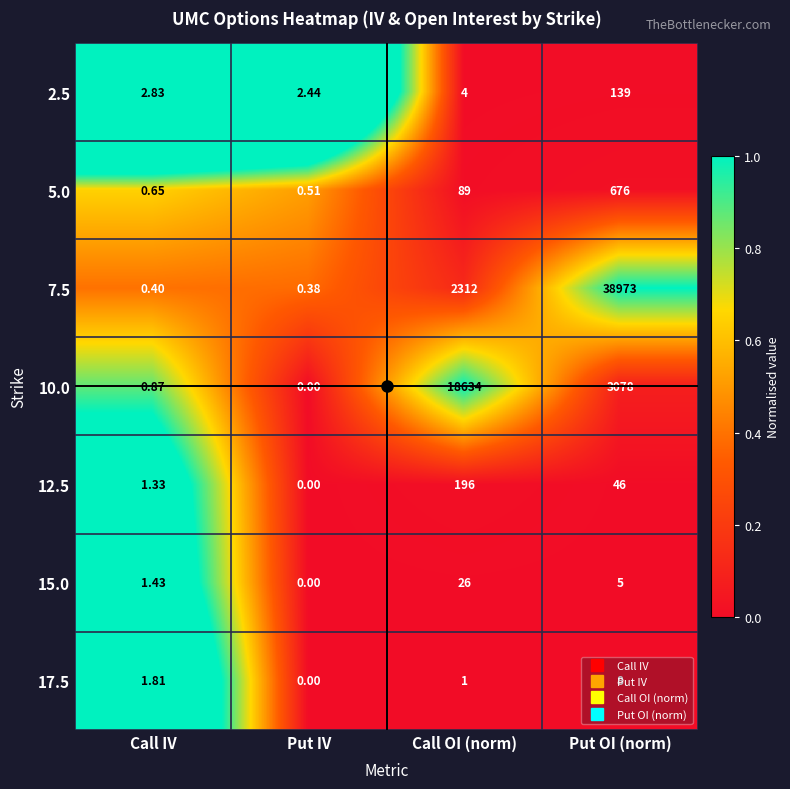

Which label corresponds to the largest value in the chart?

Put OI (norm)